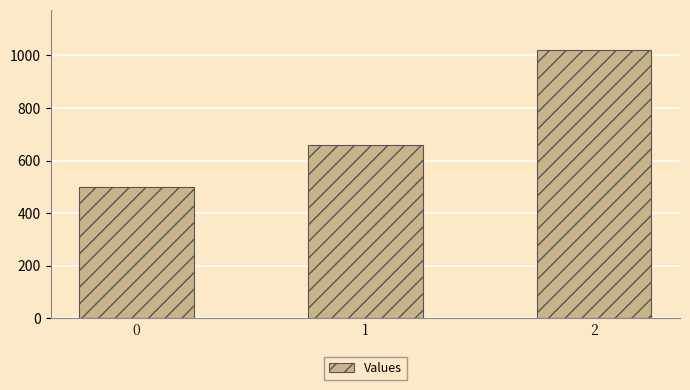

How many data points does each series have?

3